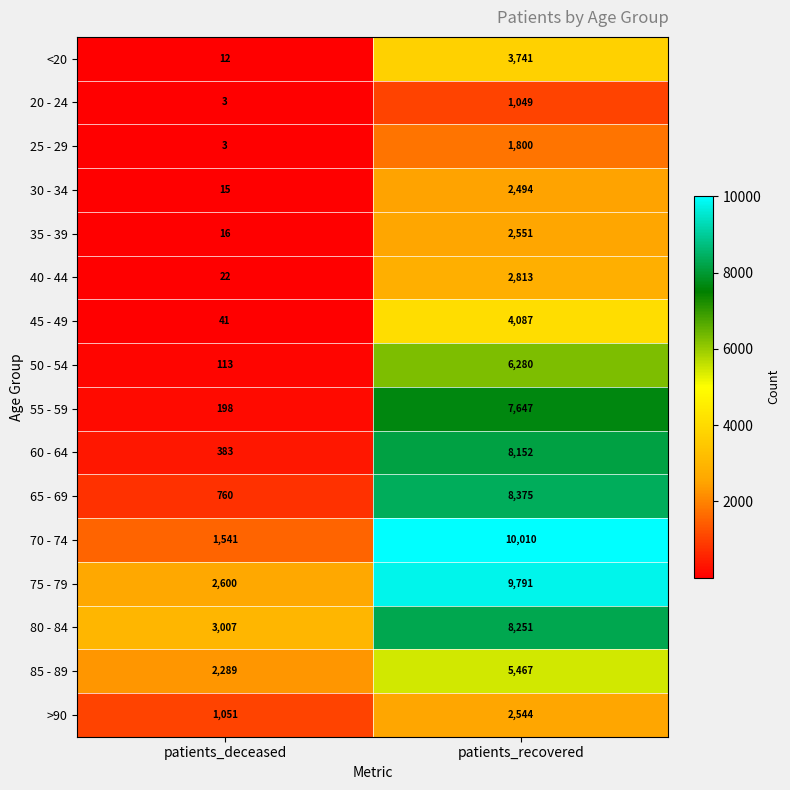

Is it true that 40 - 44 equals 4383 at patients_recovered?

False